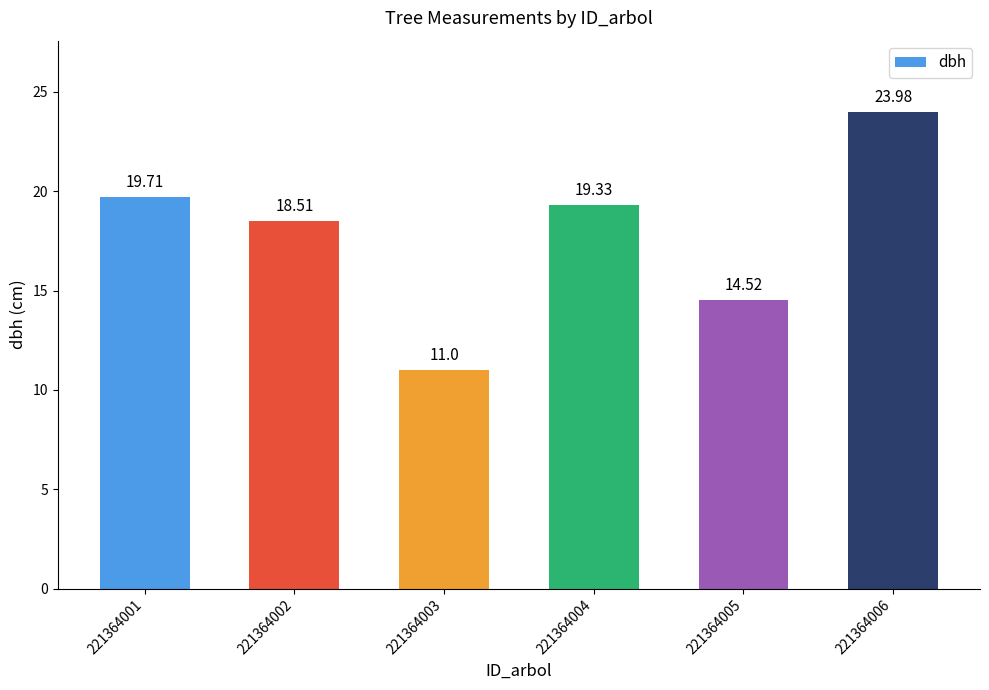

What is the value of the 1st bar from the left?

19.7